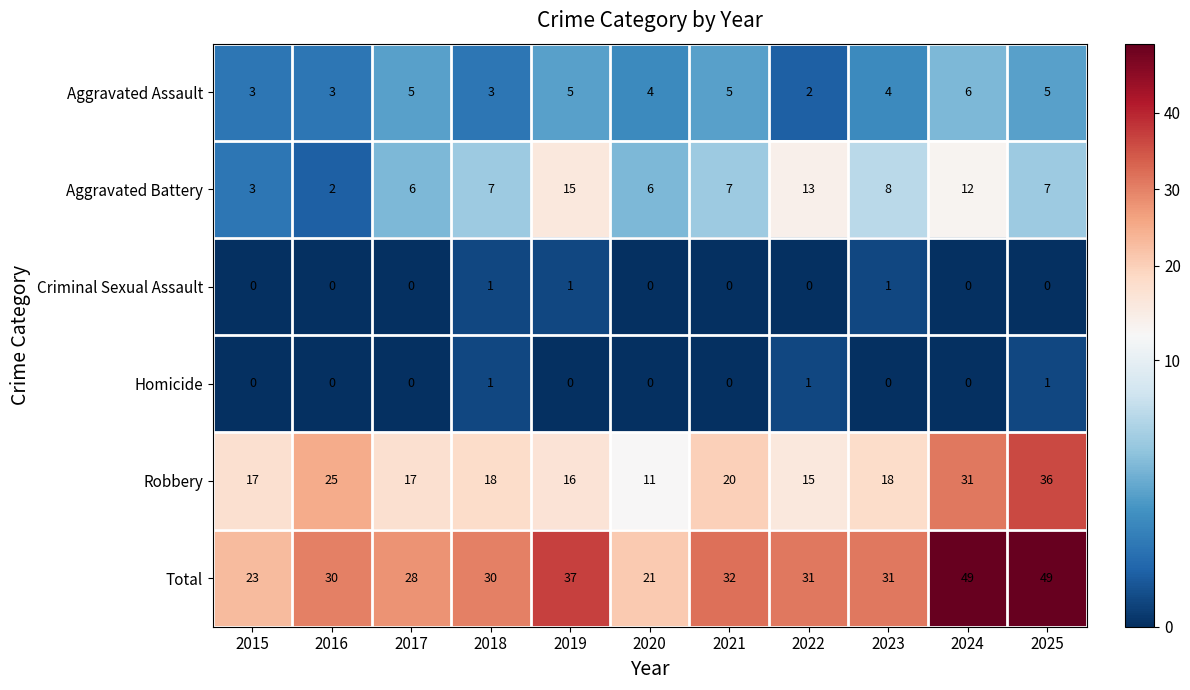

What is the spread (max minus min) of values at 2015?

23